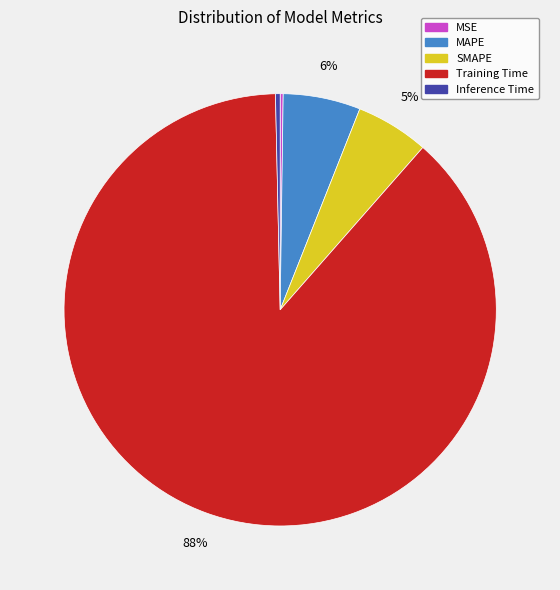

To the nearest percent, what is the average slice percentage?

20%